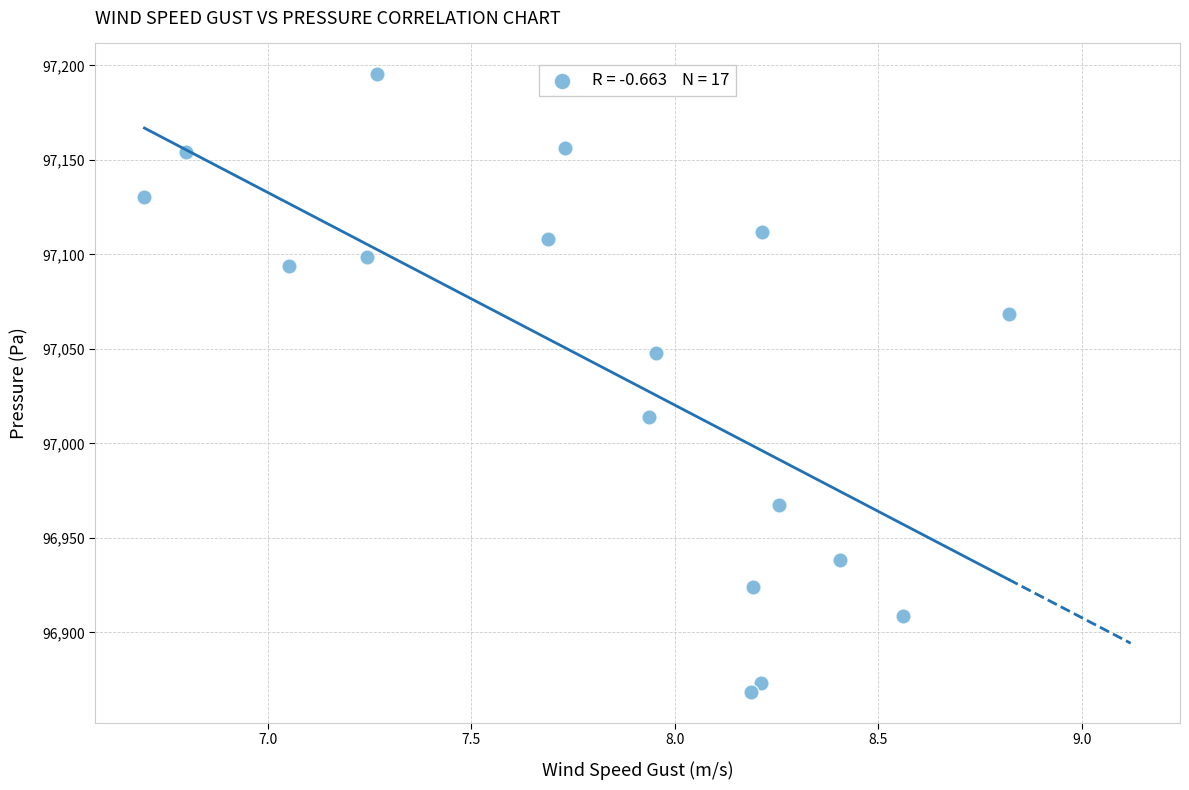

What is the range of X values (max minus min)?

2.1